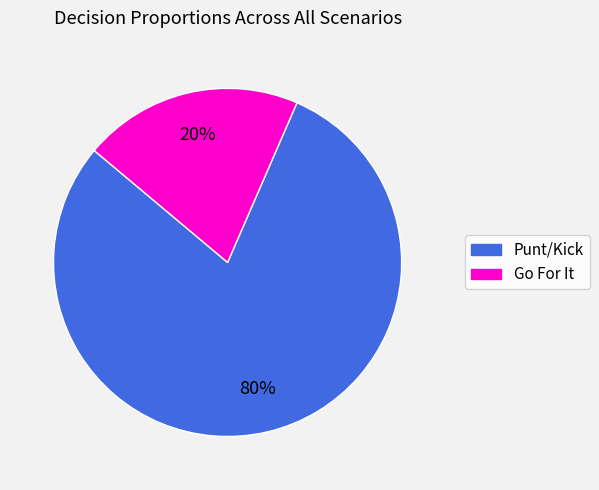

What is the smallest slice in the pie chart?

Go For It